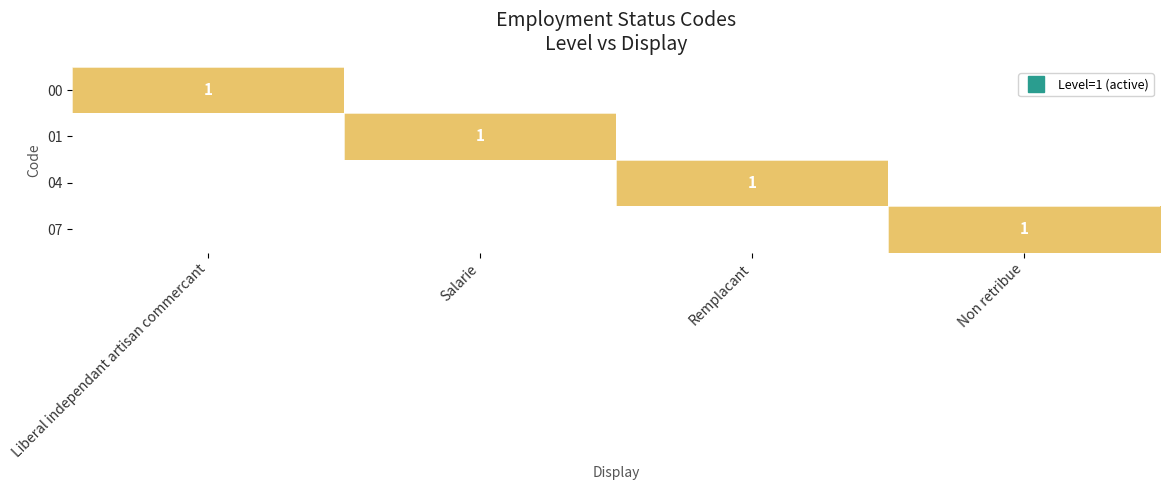

The value of 01 at Non retribue is -1. True or false?

False